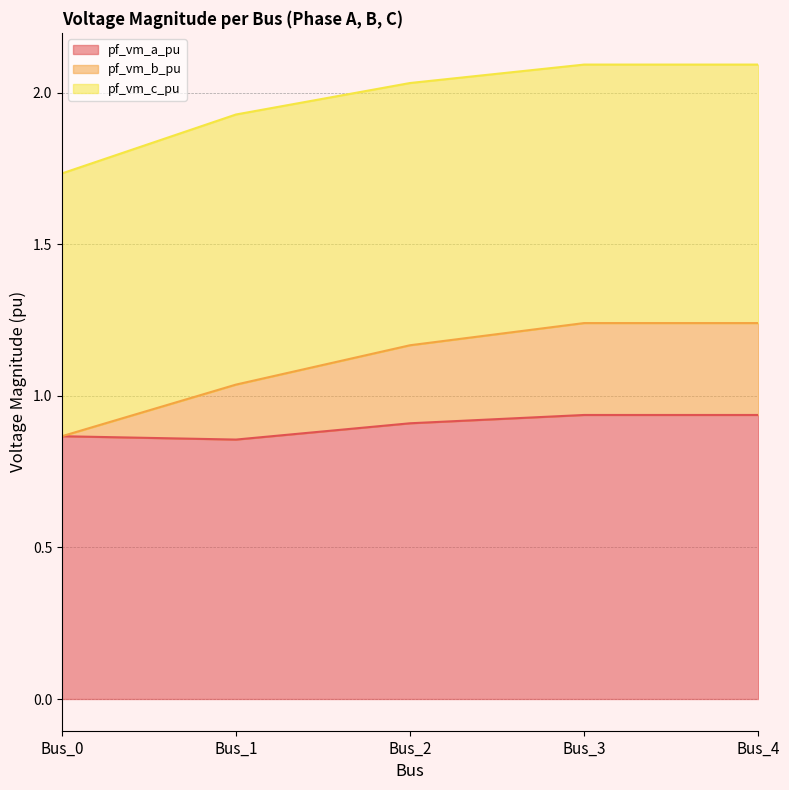

Is it true that pf_vm_a_pu equals 0.3 at Bus_1?

False